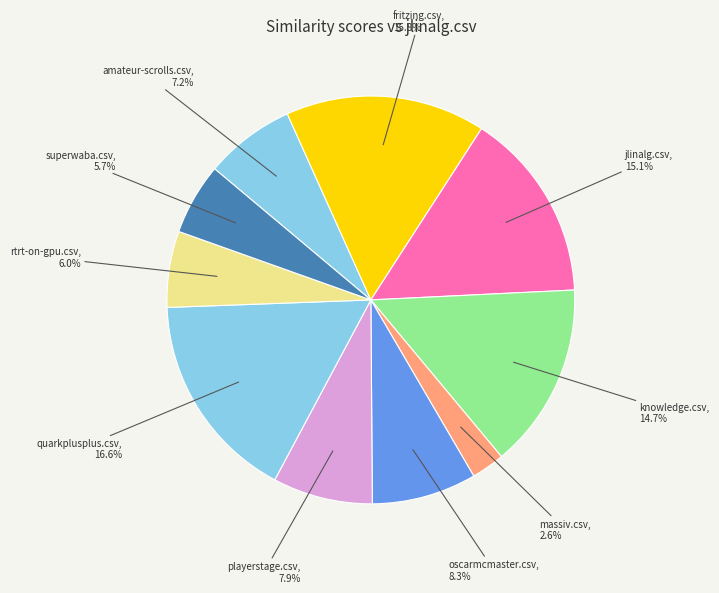

How much of the chart is everything except superwaba.csv?

94.3%